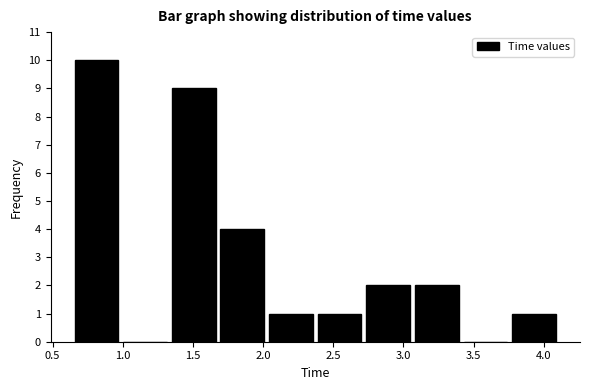

How tall is the bar that spans 2.05 to 2.35 on the x-axis? Neither the bar edges nor the heights are printed on the chart, so give them approximately, as read against the axes.

1